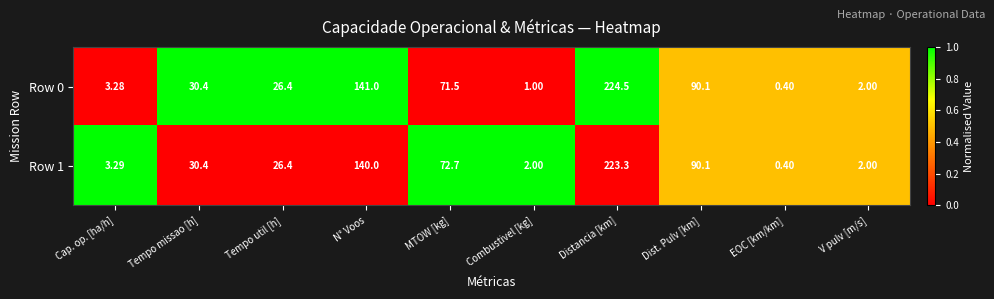

What is the maximum value shown in the chart?

224.5